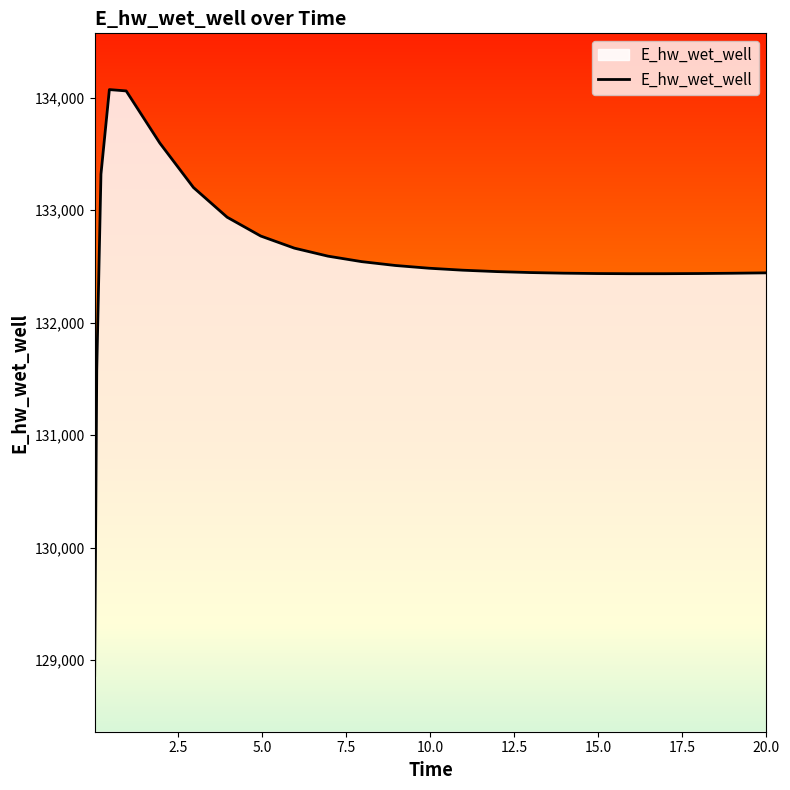

What is the difference between the maximum and minimum values?

5207.5